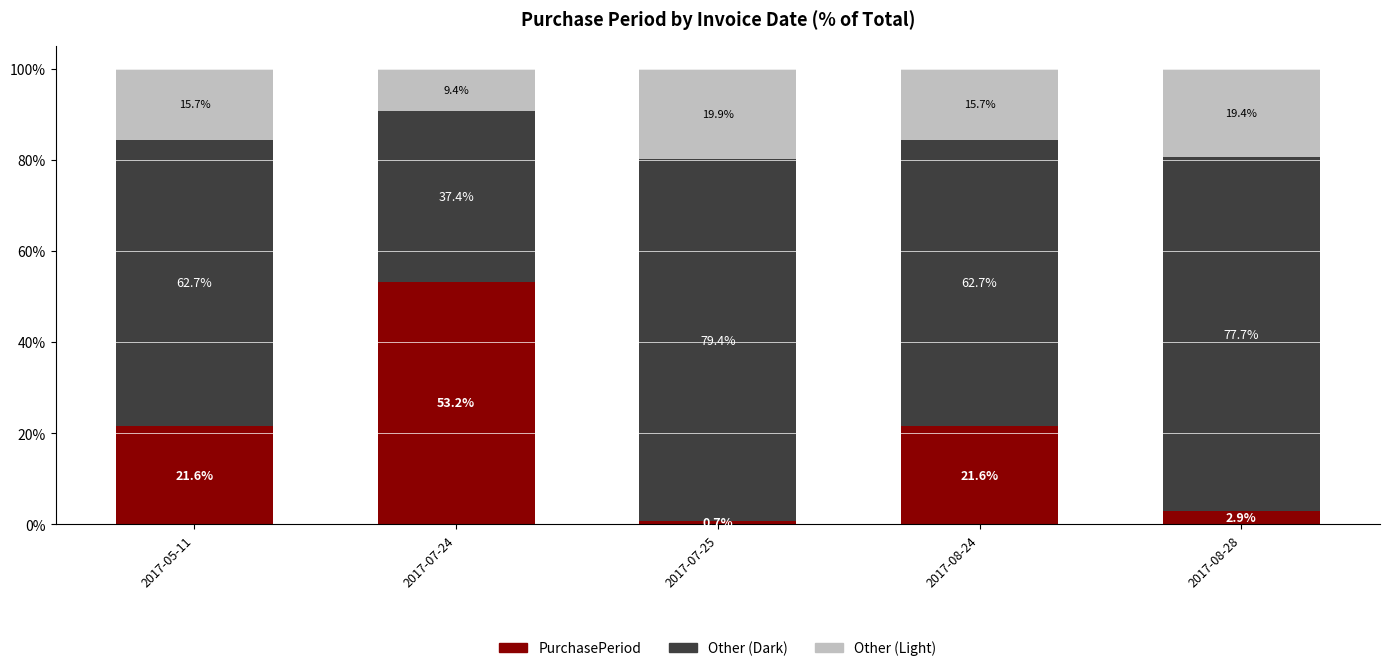

What is the maximum value for PurchasePeriod?

53.2